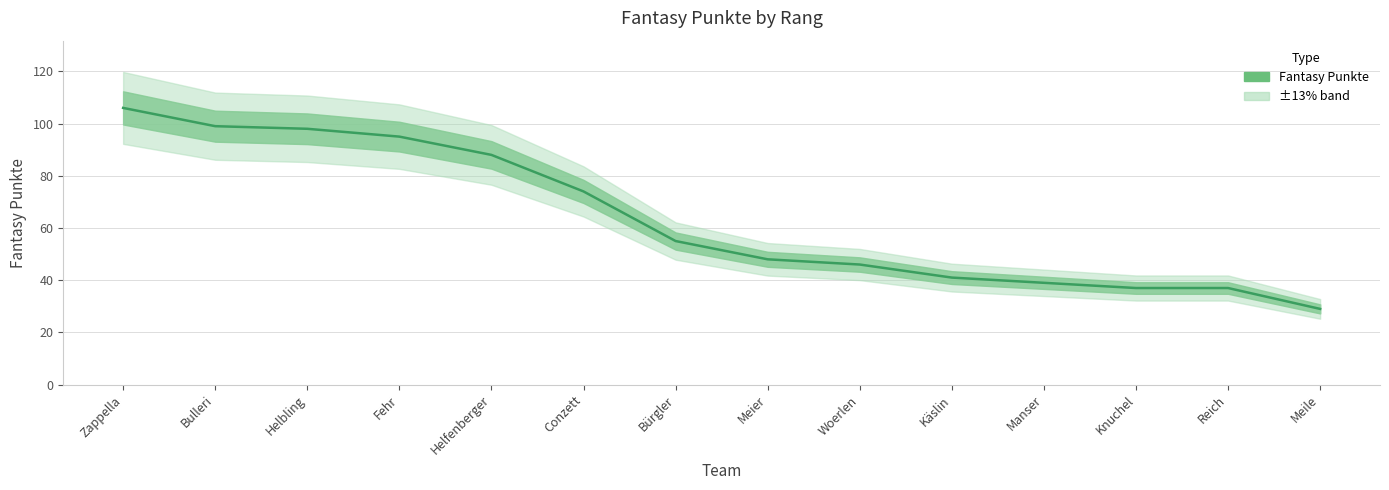

Between Woerlen and Bürgler, which is larger?

Bürgler